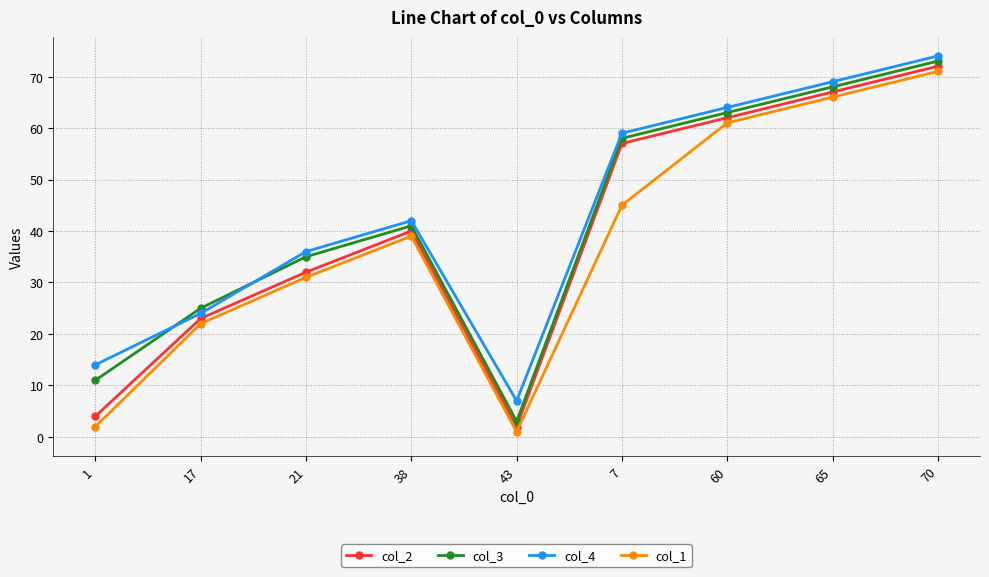

In col_3, how many points are higher than both neighbors (excluding endpoints)?

1